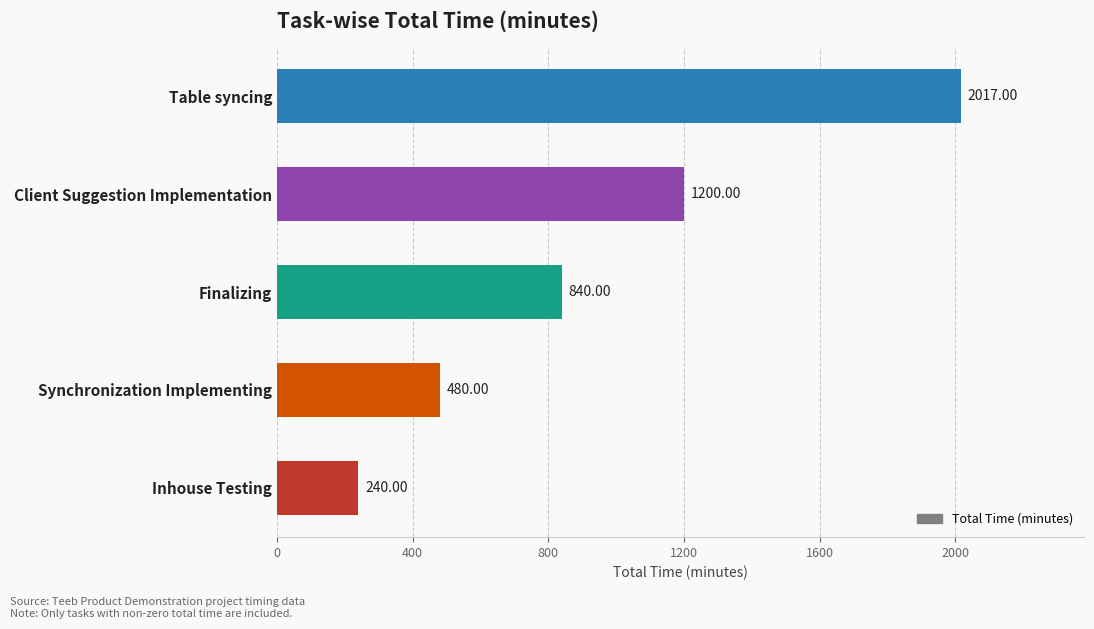

How many bars are there in total?

5